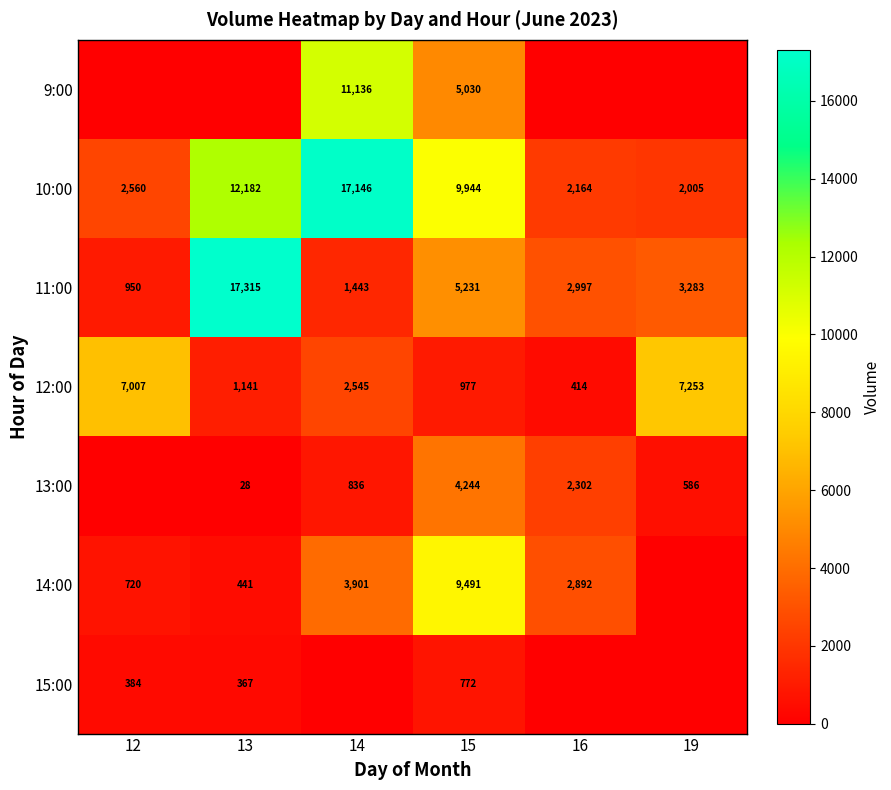

List the labels in order of 11:00 value, smallest first.

12, 14, 16, 19, 15, 13